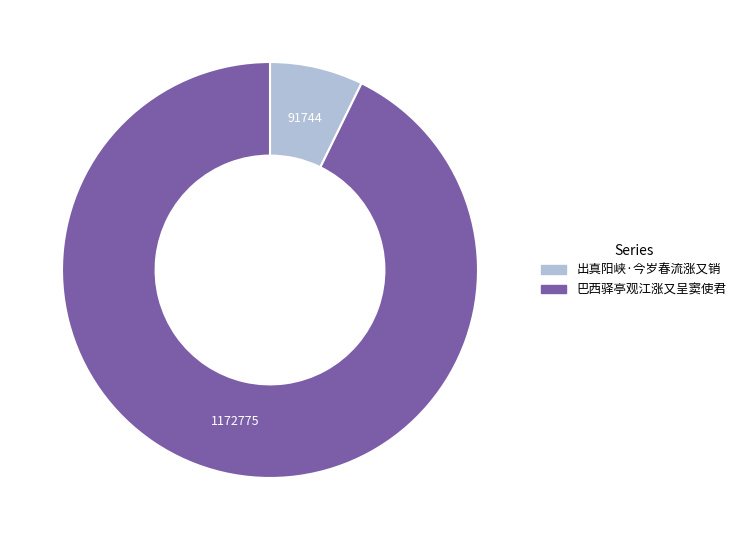

What is the majority slice?

巴西驿亭观江涨又呈窦使君